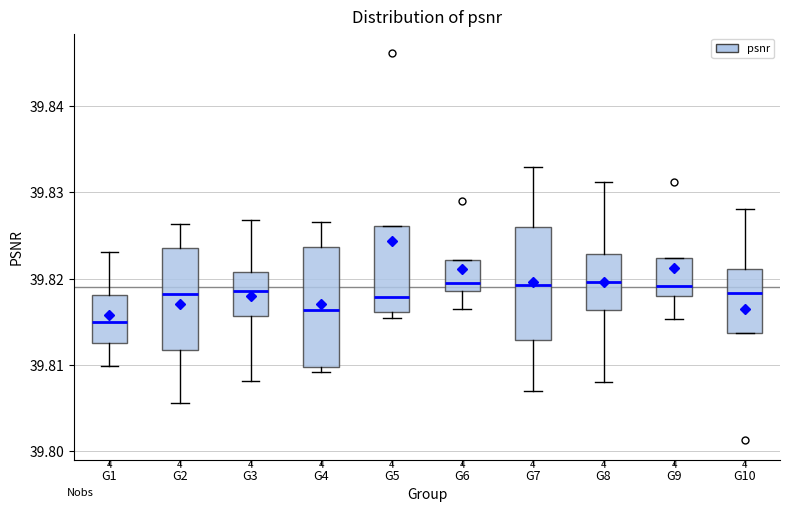

Which box has the lowest median line?

G1